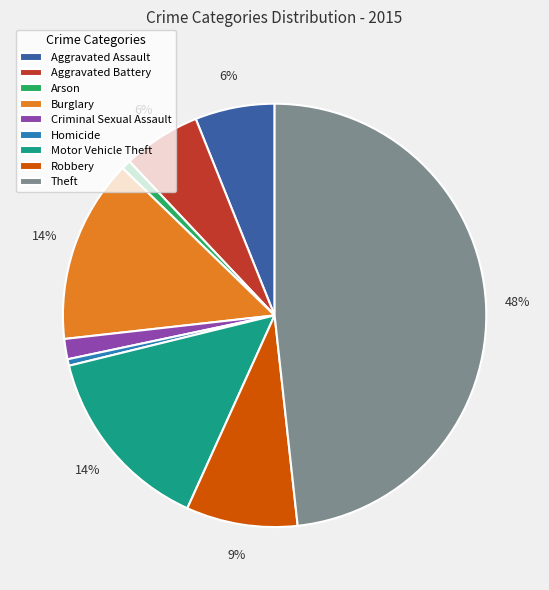

To the nearest percent, what portion does Theft represent?

48%